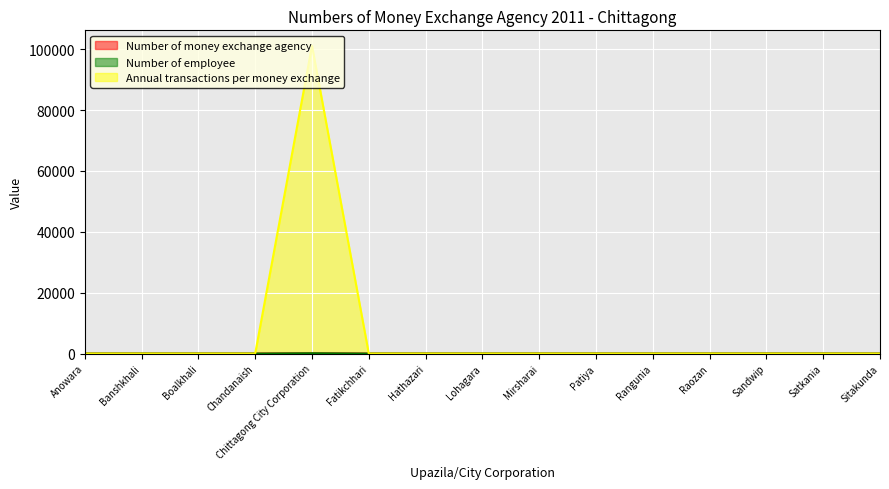

What is the label of the 5th point from the right?

Rangunia